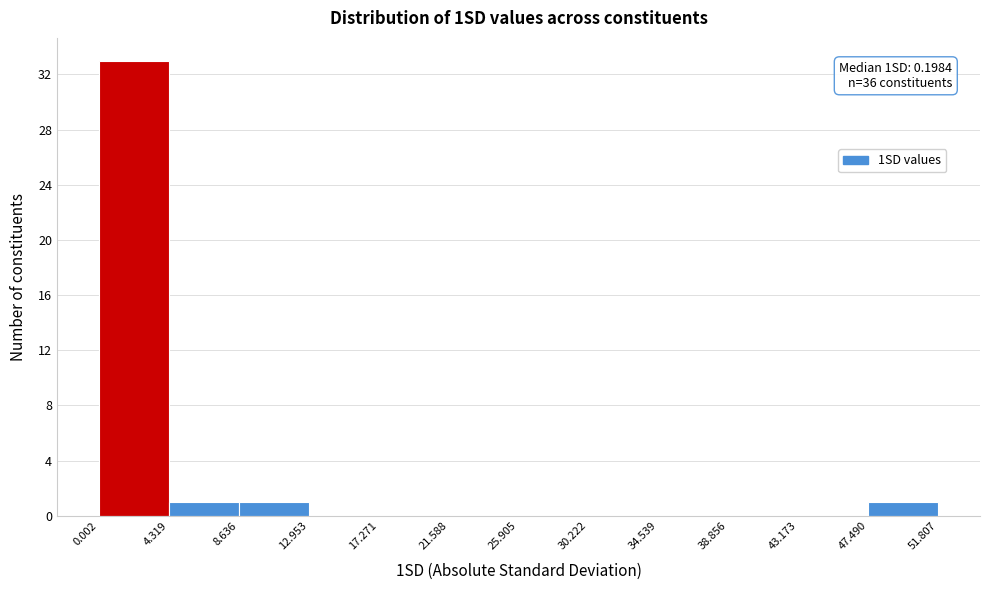

Over which range of the x-axis is the bar tallest?

0.002 to 4.319